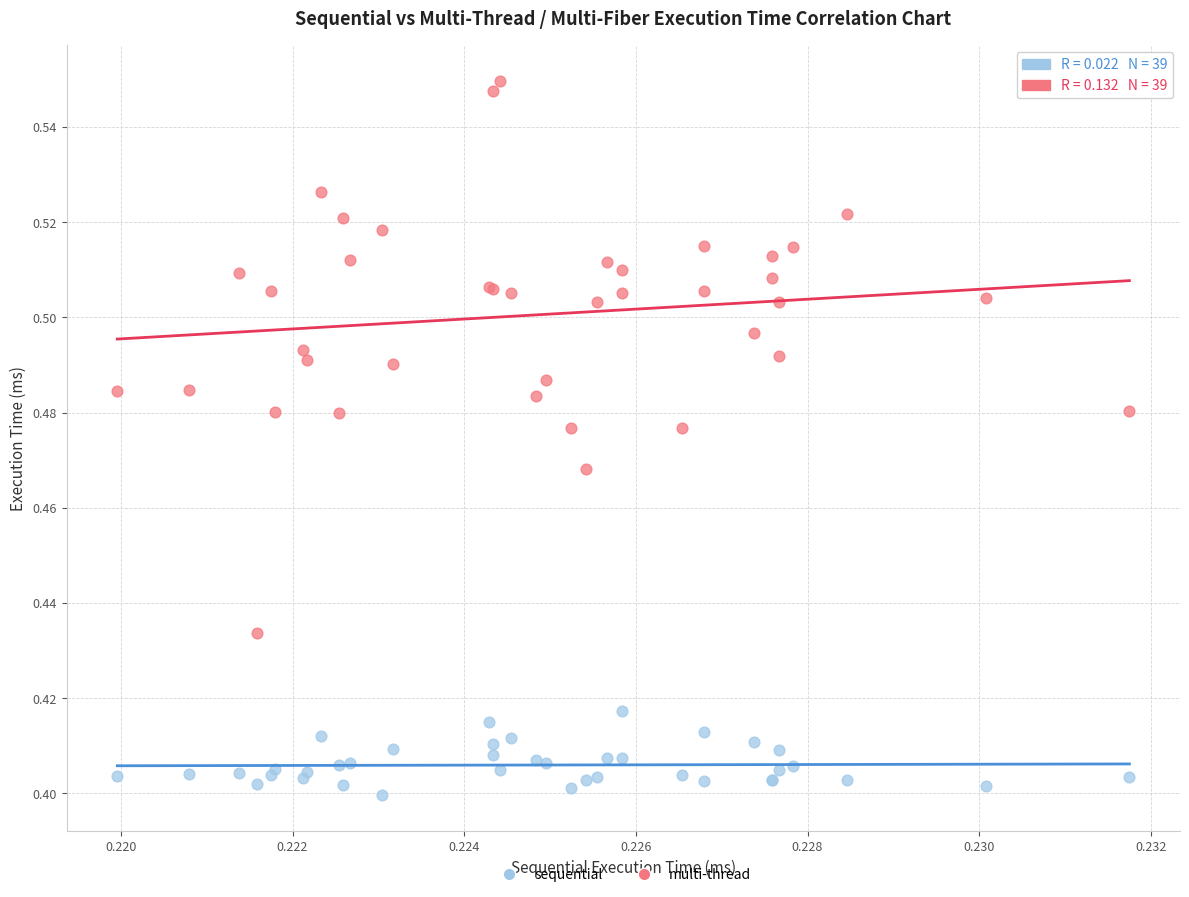

Which series has the widest spread of Y values?

multi-thread